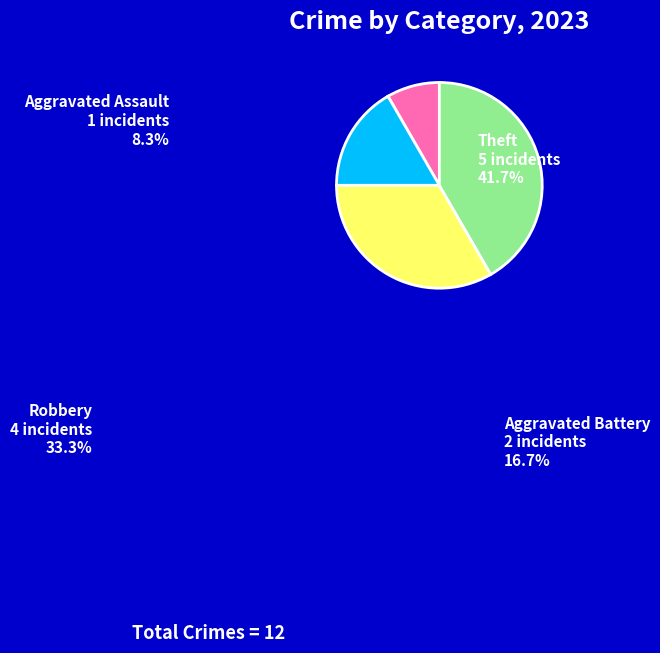

Is there any slice that represents more than half of the pie?

No